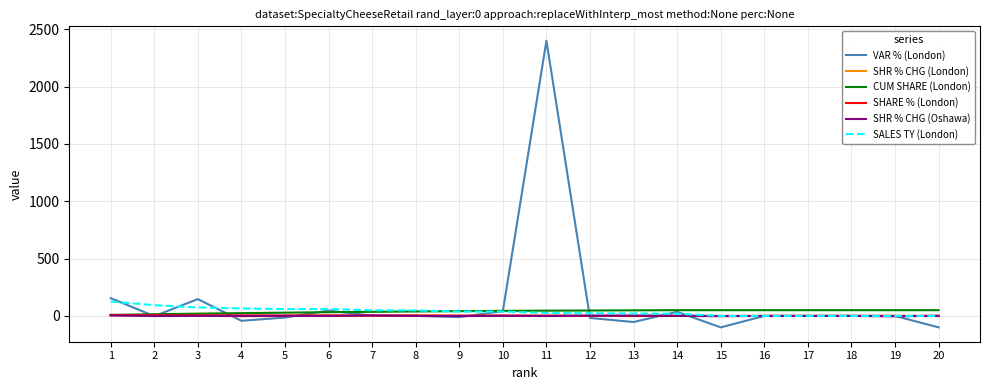

Which series has the widest spread of values?

VAR % (London)